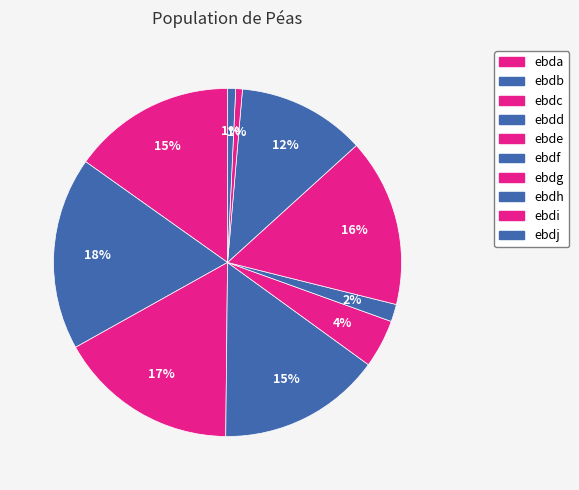

To the nearest percent, what percentage of the pie is ebdf?

2%